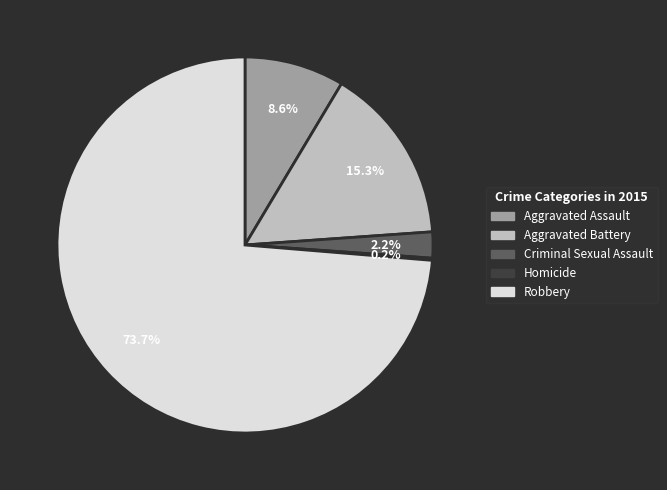

What is the majority slice?

Robbery